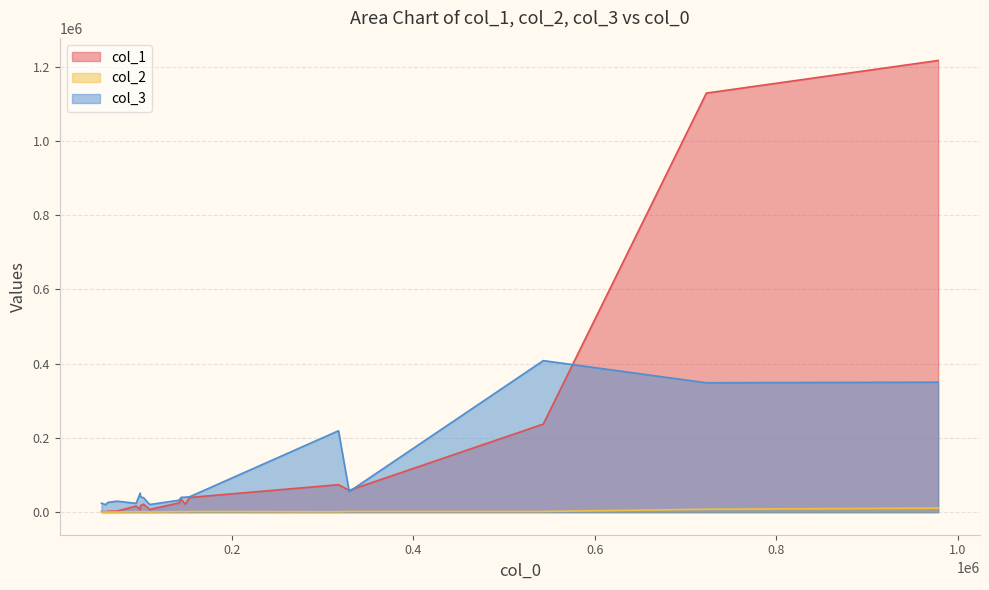

In col_3, how many points are lower than both neighbors (excluding endpoints)?

5